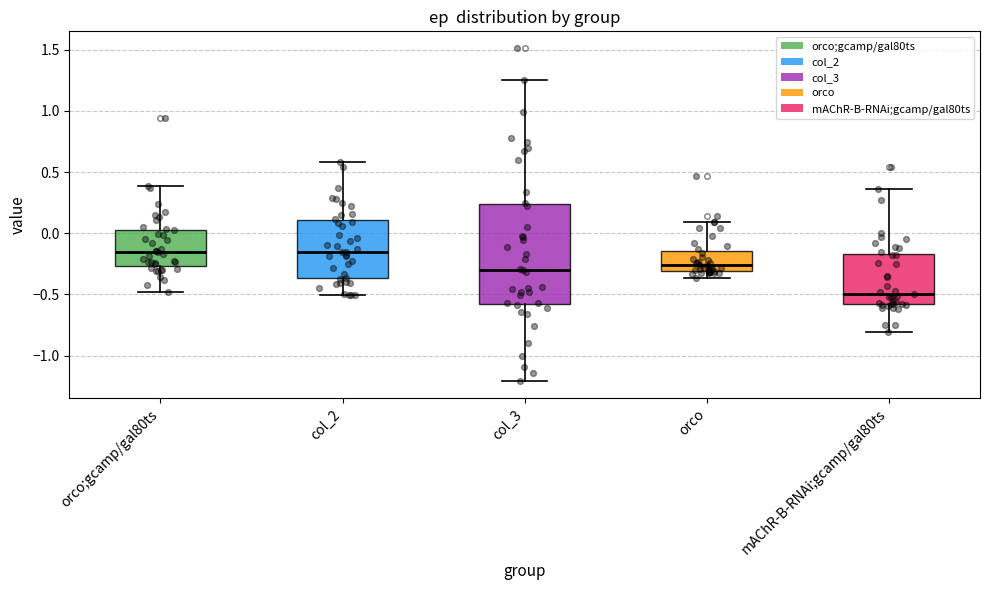

Reading left to right, transcribe this box plot: for each box, give where its median line is, the range the box spans, and where its two whiskers end, as read against the y-axis. The values are not printed on the chart, so give them approximately, as read against the axis.

orco;gcamp/gal80ts: median -0.15, box -0.25 to 0.05, whiskers -0.50 to 0.40
col_2: median -0.15, box -0.35 to 0.10, whiskers -0.50 to 0.60
col_3: median -0.30, box -0.60 to 0.25, whiskers -1.20 to 1.25
orco: median -0.25, box -0.30 to -0.15, whiskers -0.35 to 0.10
mAChR-B-RNAi;gcamp/gal80ts: median -0.50, box -0.60 to -0.15, whiskers -0.80 to 0.35